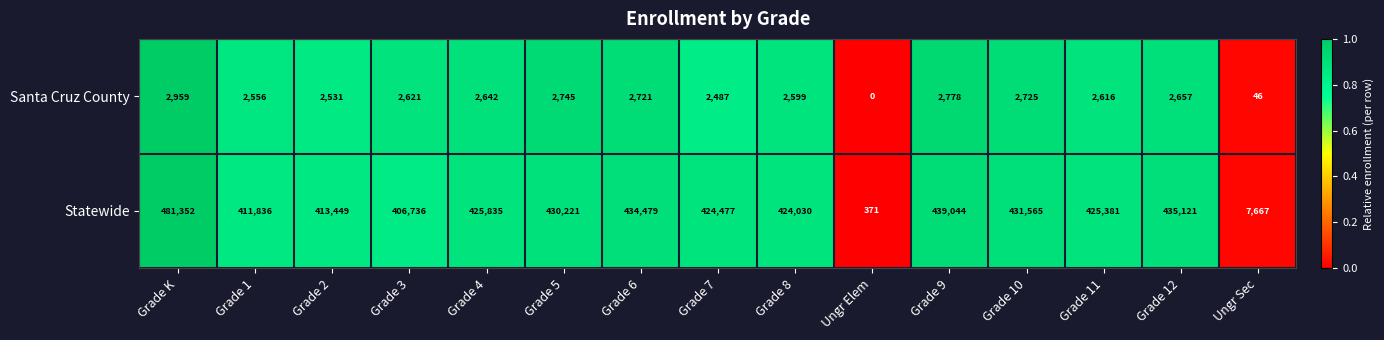

Which series changed the most between Ungr Elem and Grade 11?

Statewide